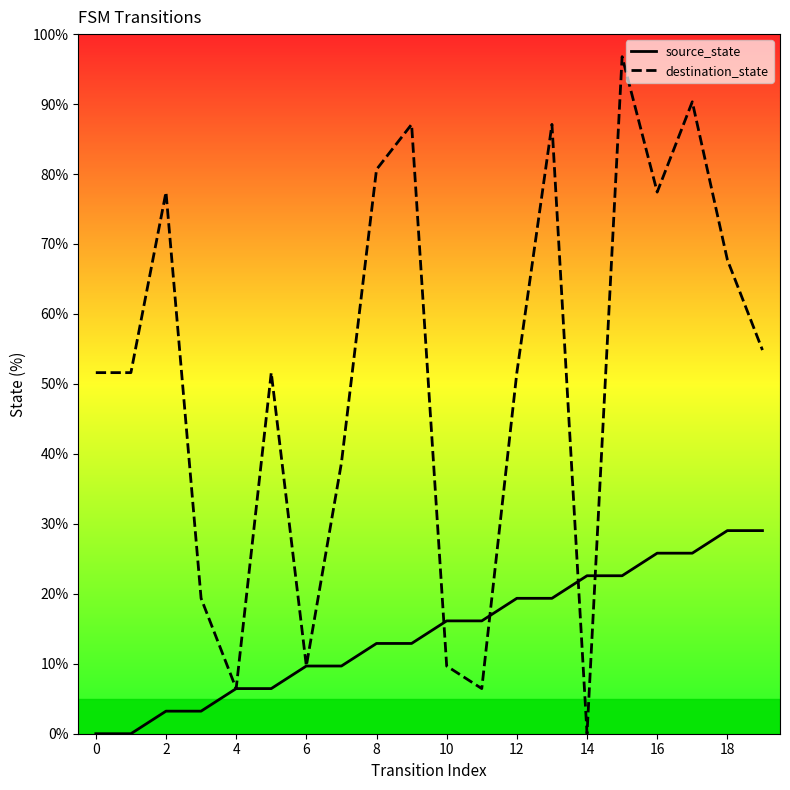

At which category does destination_state reach its first local peak?

2